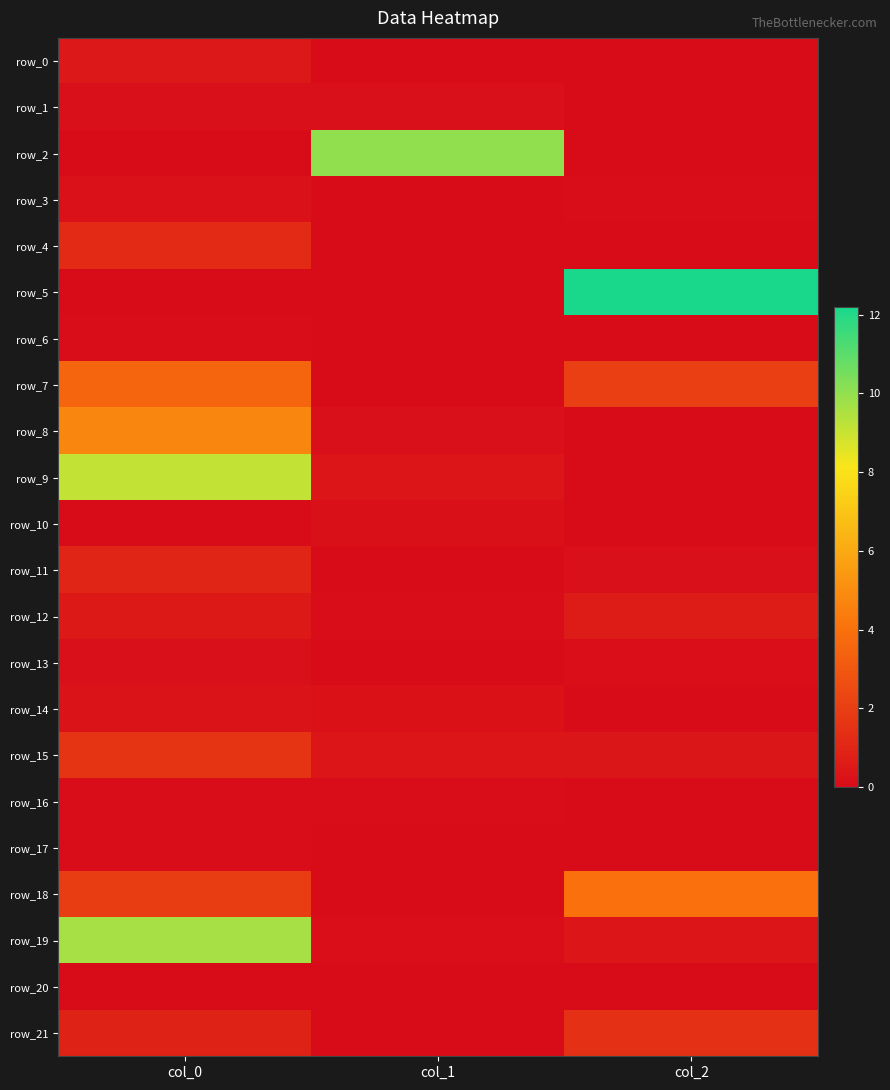

The value of row_2 at col_2 is -0.0. True or false?

True